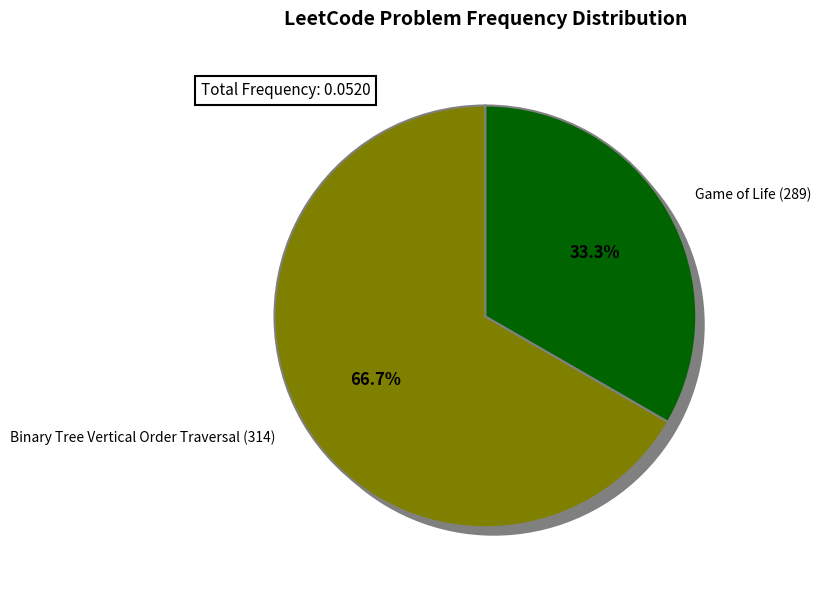

To the nearest percent, what is the difference between the Binary Tree Vertical Order Traversal (314) and Game of Life (289) slice percentages?

33%